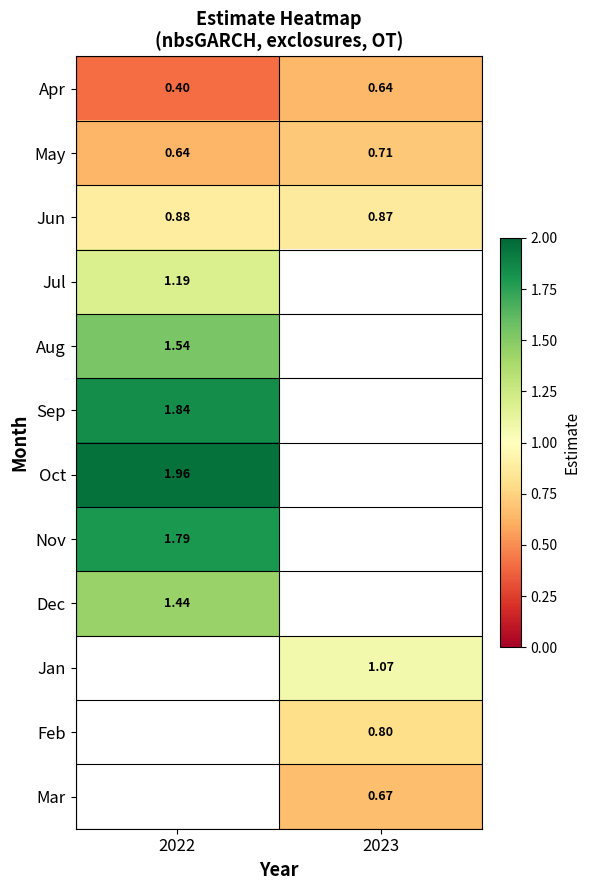

Where is Jul nearest to the value 1?

2022